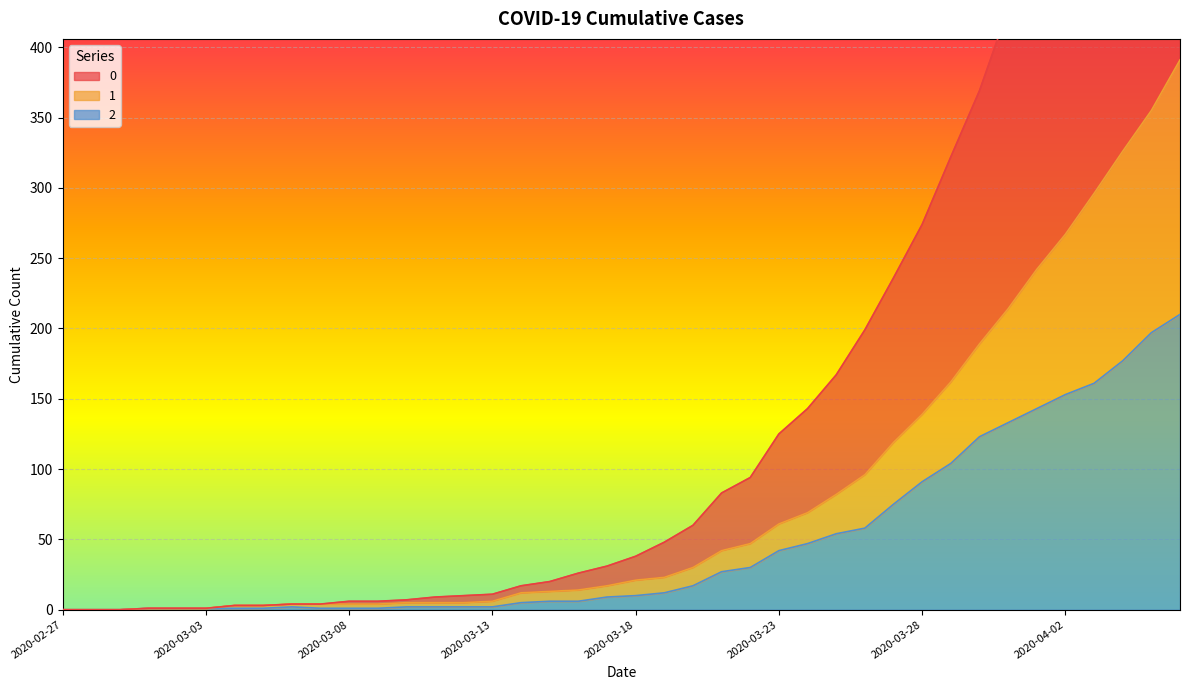

What is the label of the 26th point from the left?

2020-03-23